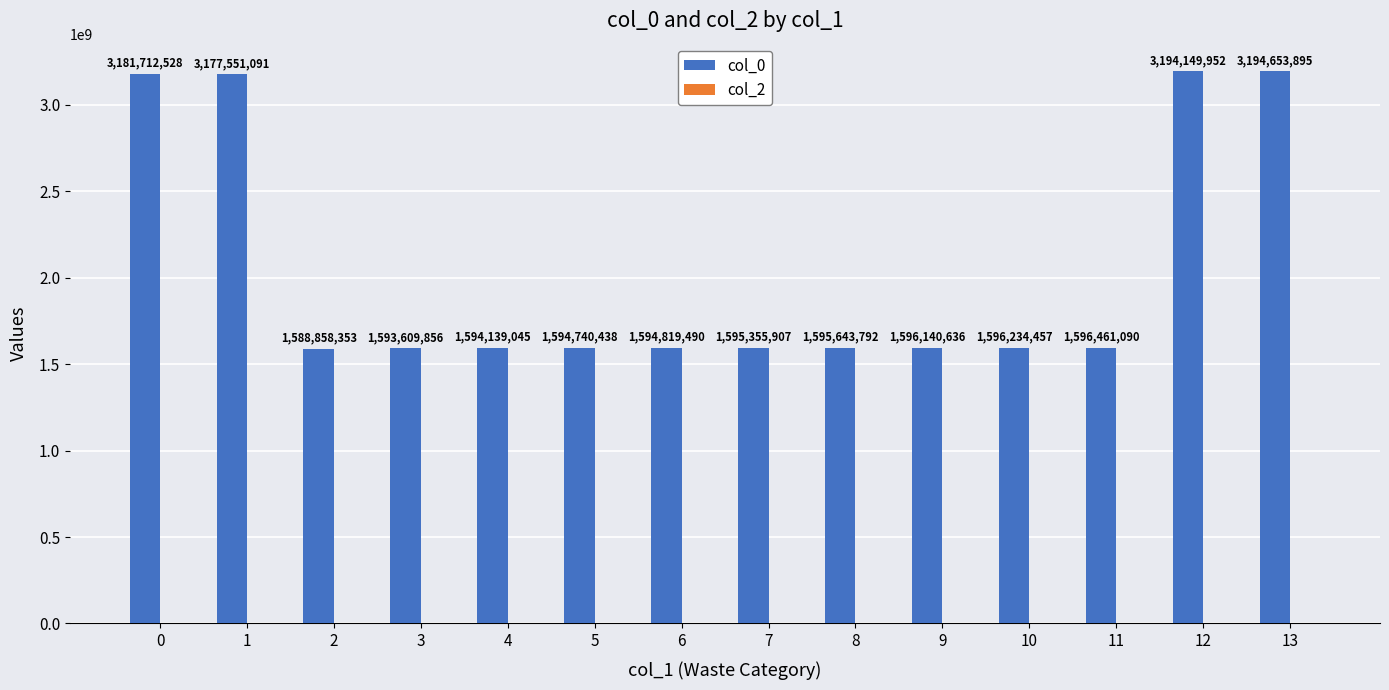

Does the chart contain any negative values?

No